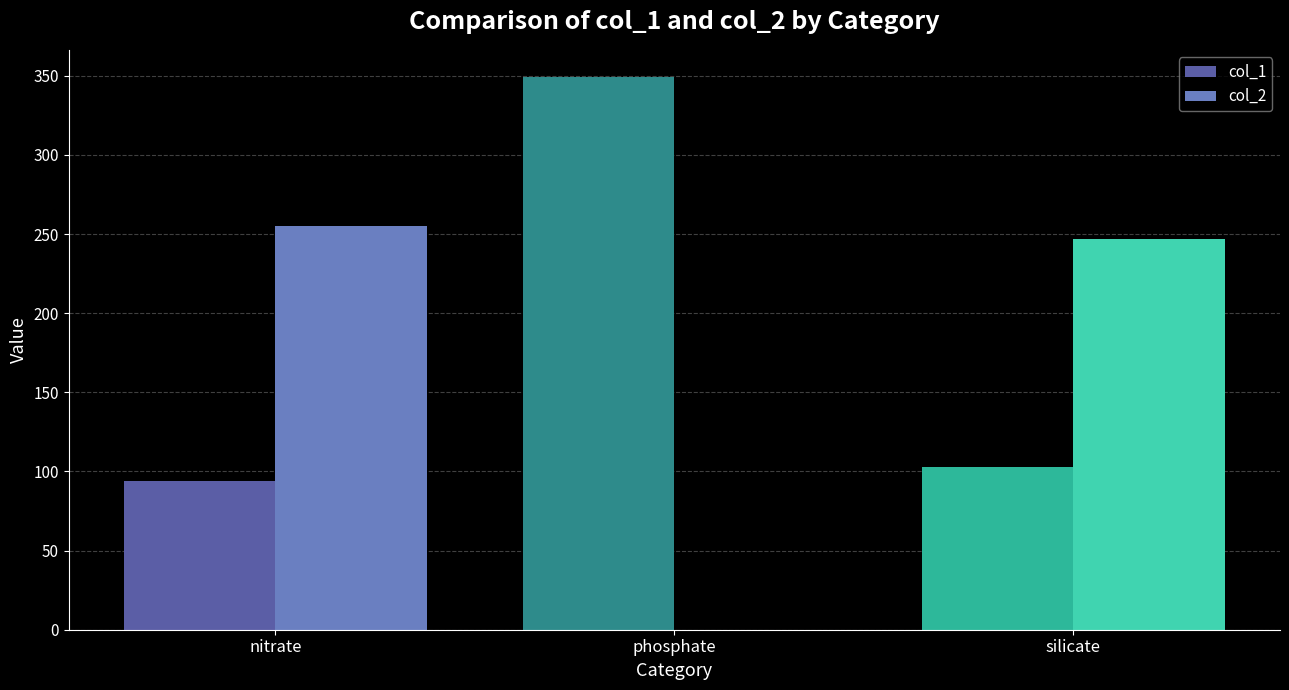

Is the value of col_2 at nitrate greater than the value of col_1 at phosphate?

No